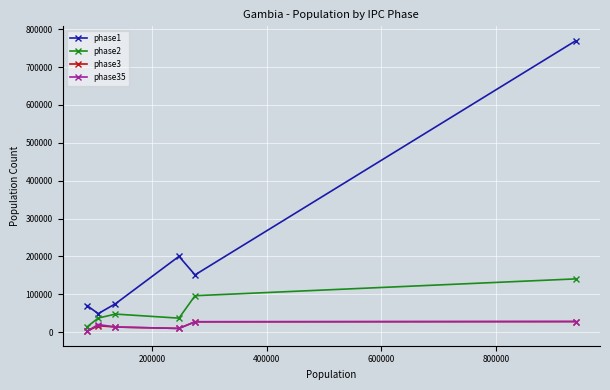

What is the maximum value shown in the chart?

769355